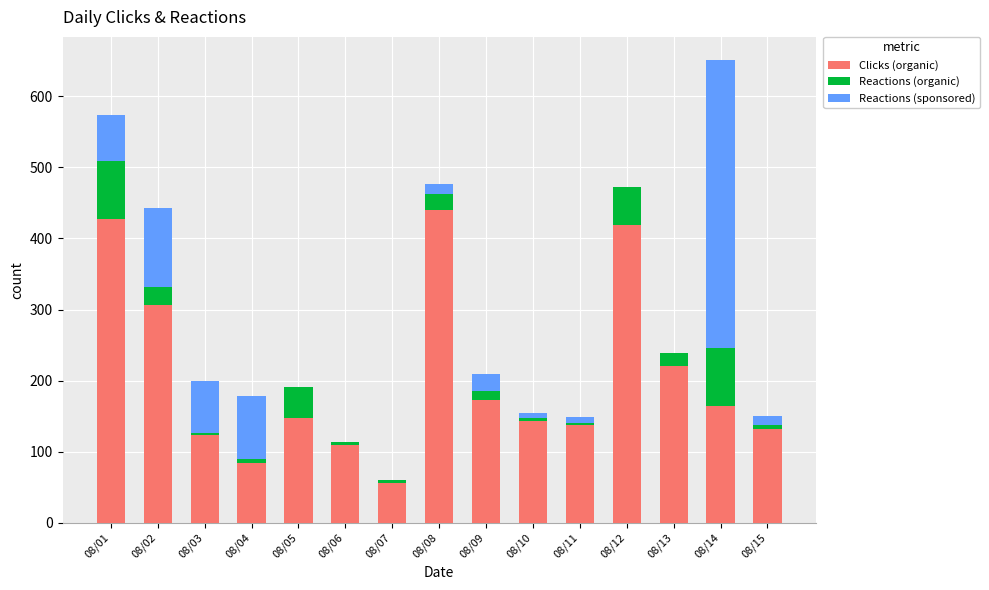

What is the sum of all Clicks (organic) values?

3084